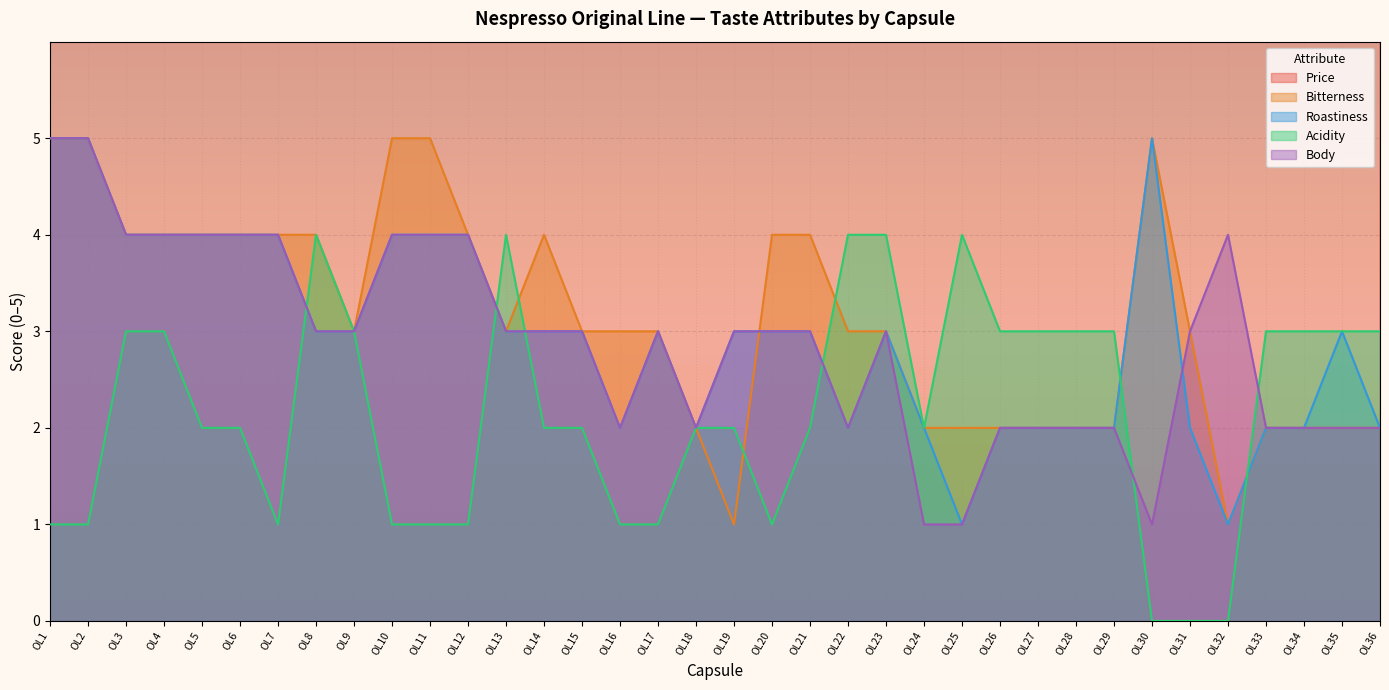

At how many categories does at least one series exceed 5?

36